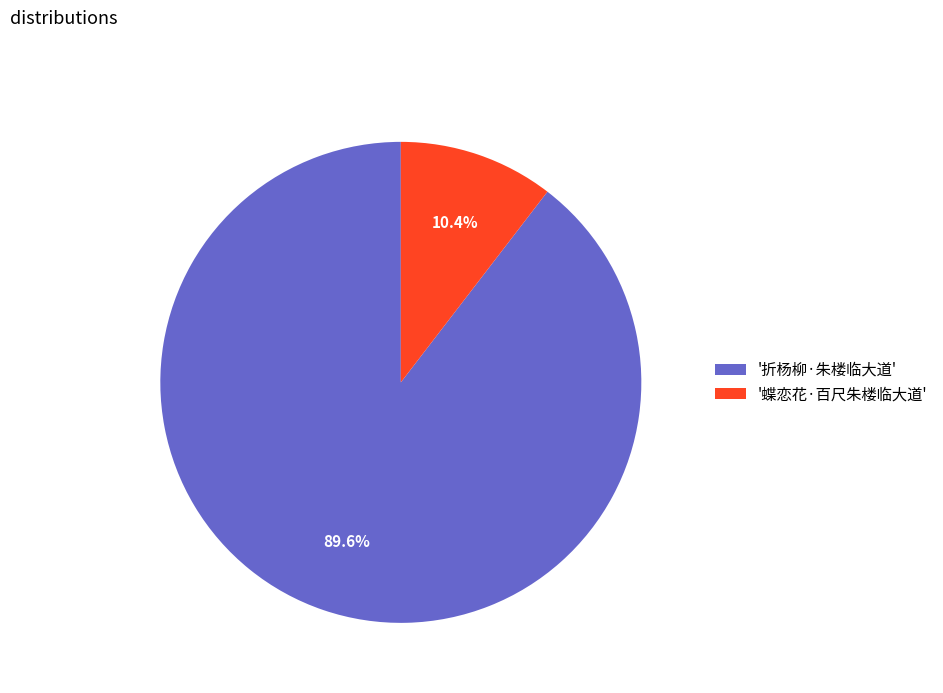

Approximately how many times larger is the value at '折杨柳·朱楼临大道' compared to '蝶恋花·百尺朱楼临大道'?

8.6